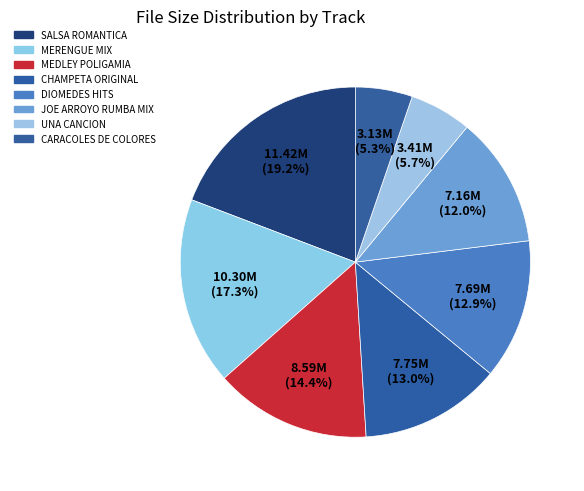

Rank the categories by value from lowest to highest.

01 CARACOLES DE COLORES.mp3, 07 UNA CANCION..mp3, 02 JOE ARROYO RUMBA MIX.mp3, 04 DIOMEDES HITS..mp3, 05 CHAMPETA ORIGINAL..mp3, 08 - MEDLEY POLIGAMIA..mp3, 03 MERENGUE MIX.mp3, 06 SALSA ROMANTICA..mp3